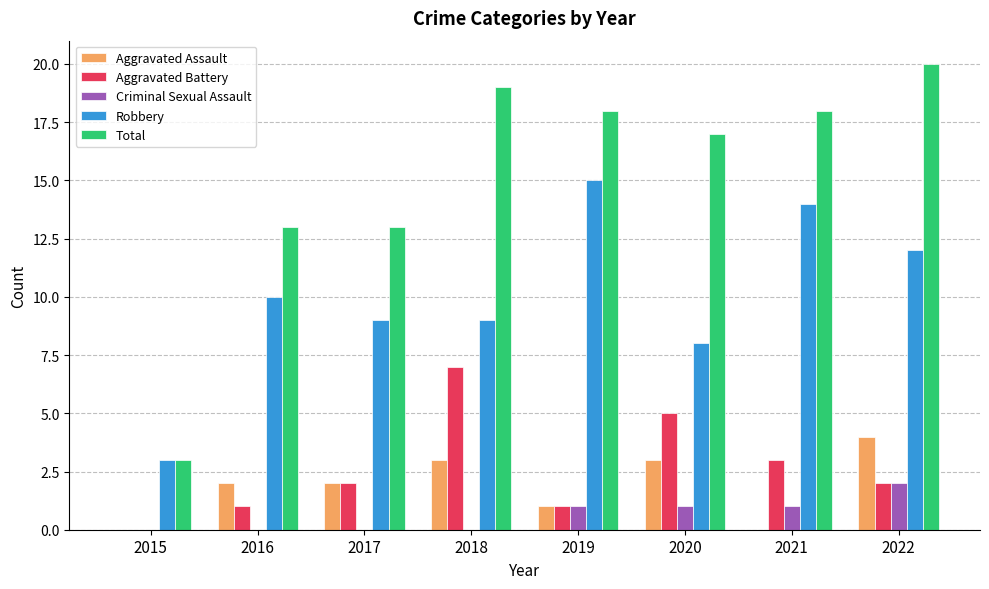

How many series are shown in this chart?

5